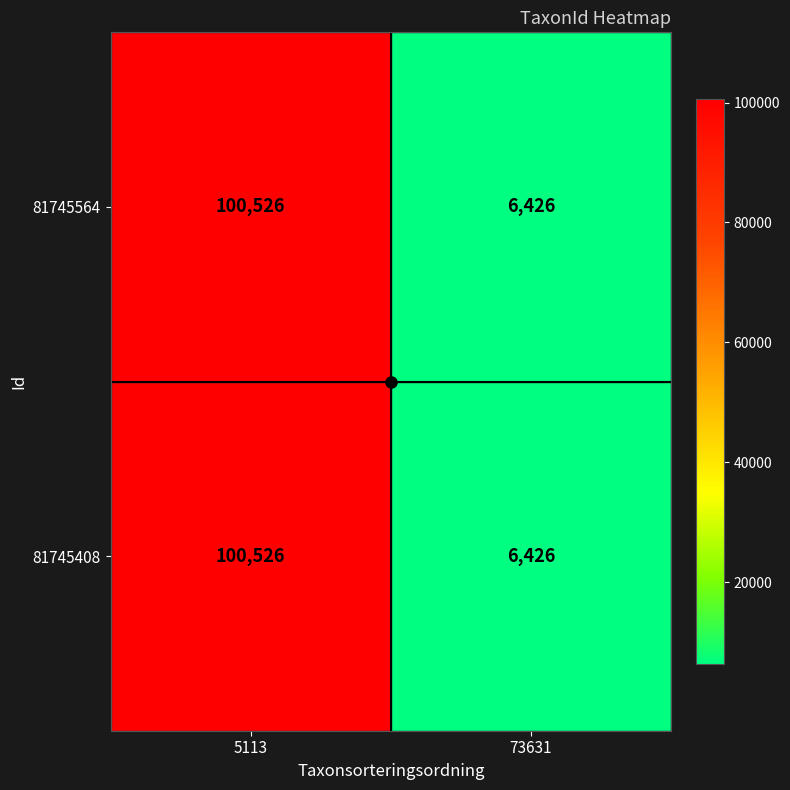

What is the average value of the 81745564 series?

53476